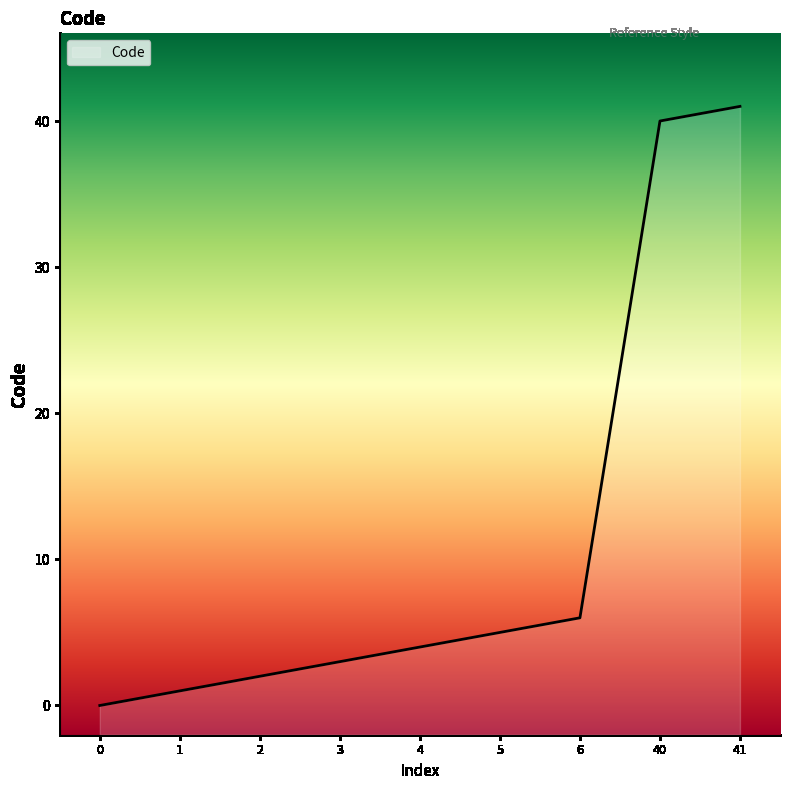

The value at 6 is 6. True or false?

True